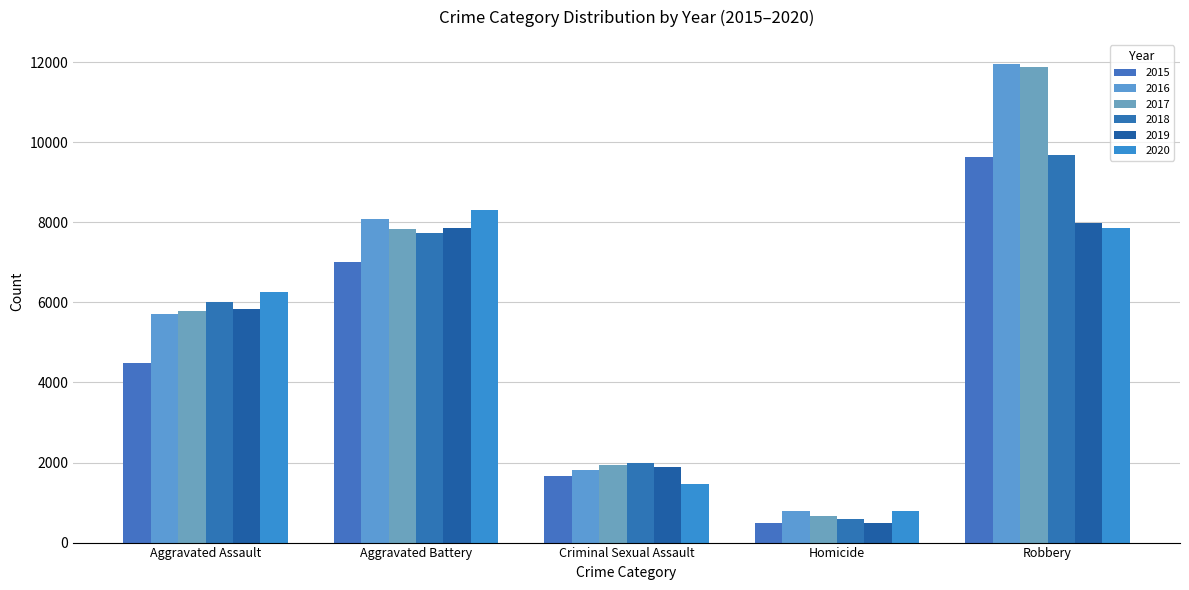

What is the difference between the 2017 values at Robbery and Homicide?

11208